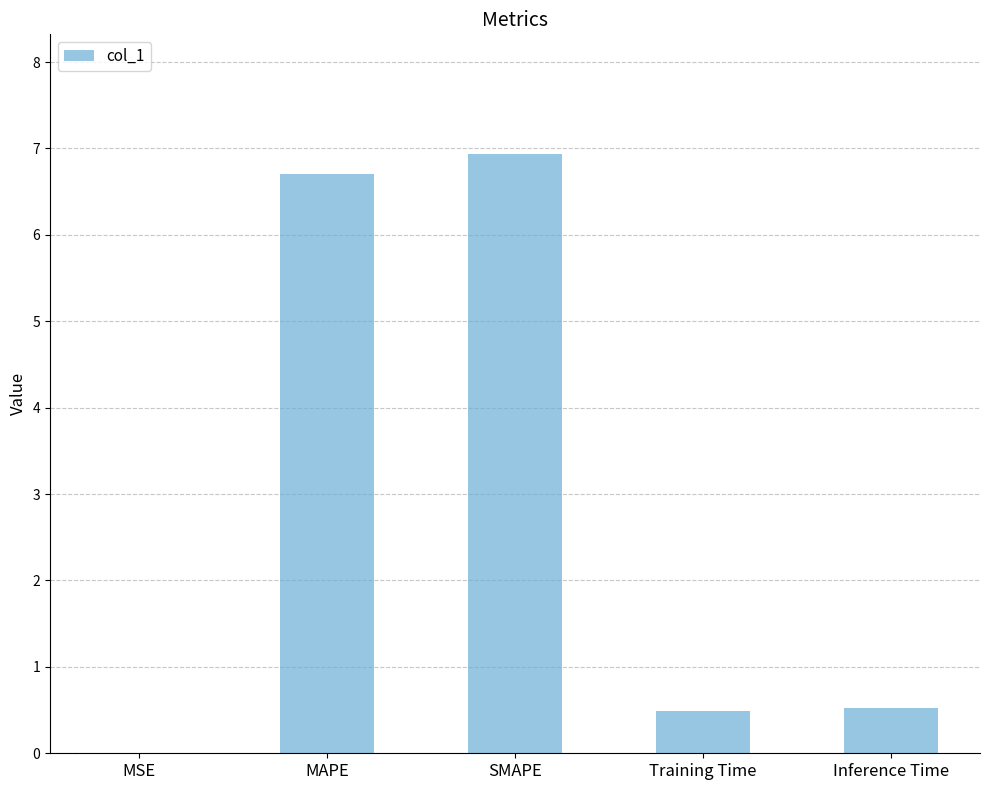

What is the average value?

2.9